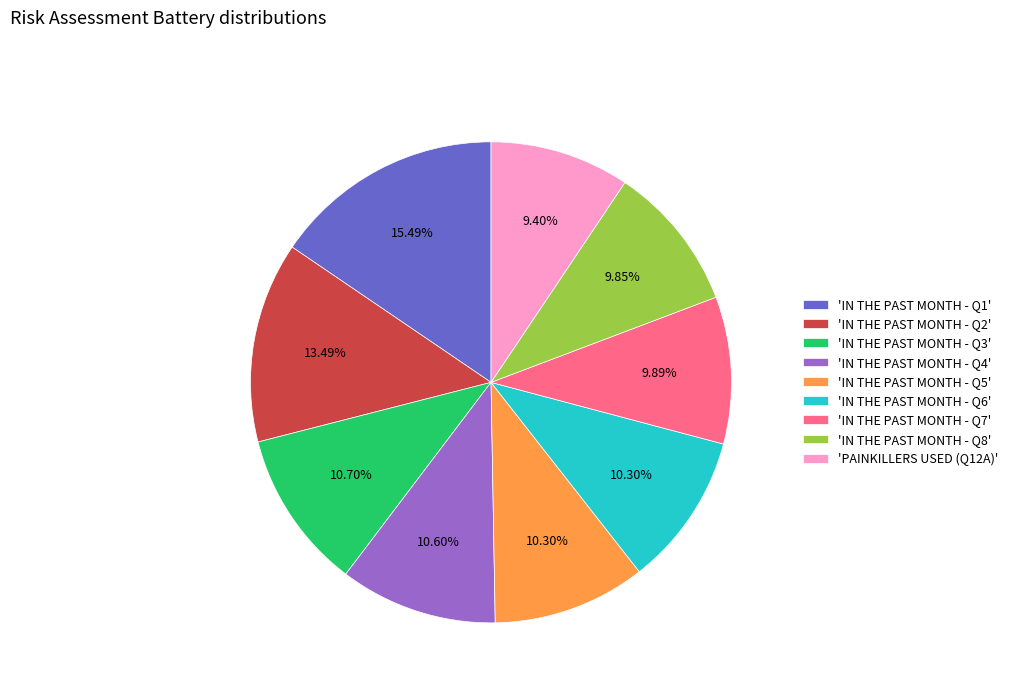

How many slices are in this pie chart?

9